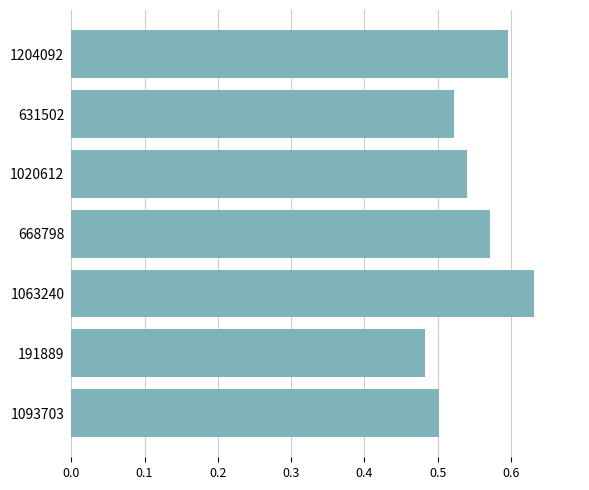

What is the sum of the values at 1063240 and 1204092?

1.2